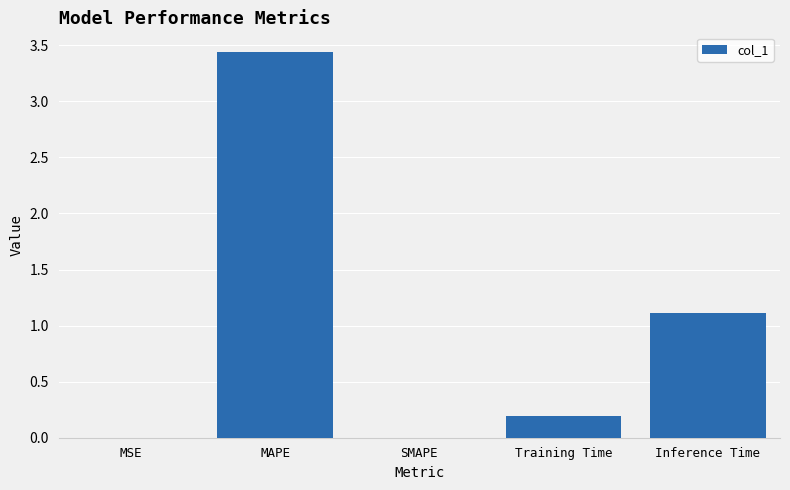

At which label is the value closest to 1?

Inference Time